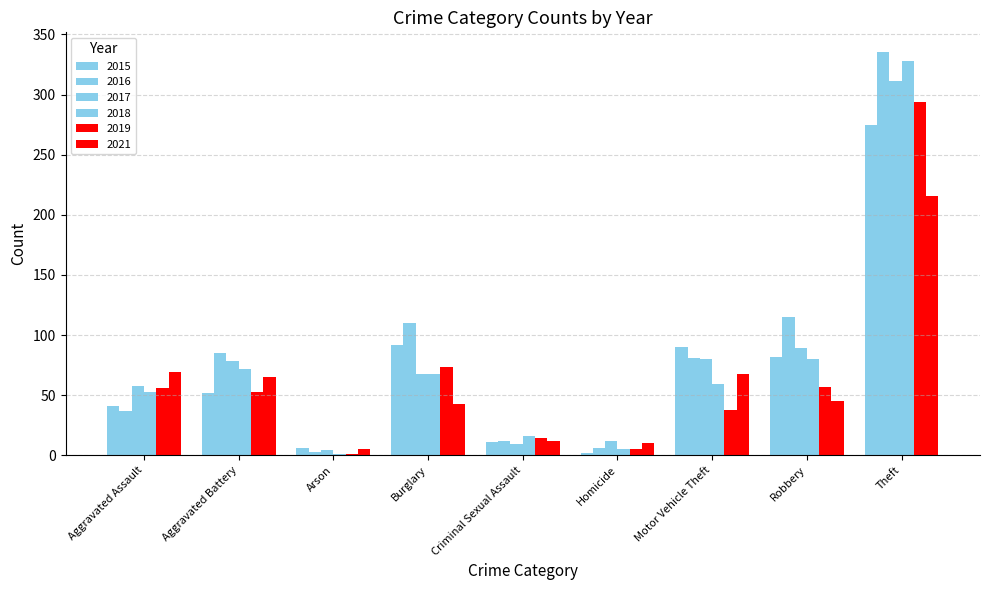

List the labels in order of 2018 value, largest first.

Theft, Robbery, Aggravated Battery, Burglary, Motor Vehicle Theft, Aggravated Assault, Criminal Sexual Assault, Homicide, Arson